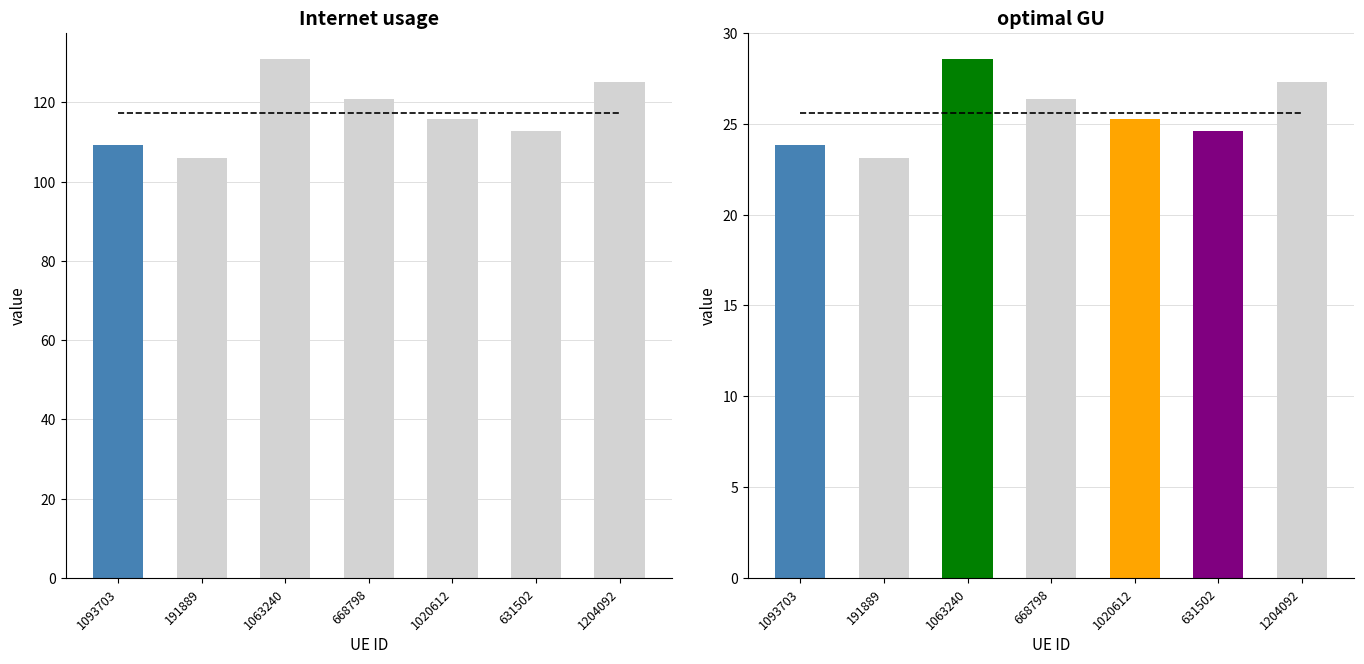

Rank the series by their maximum value, from lowest to highest.

optimal GU, Internet usage